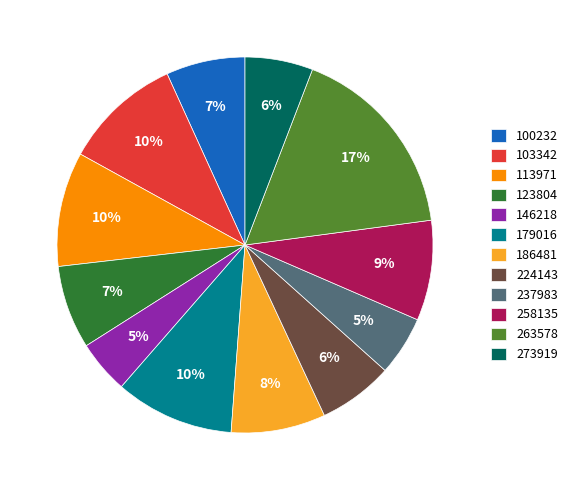

True or false: 123804 accounts for 18% of the total.

False